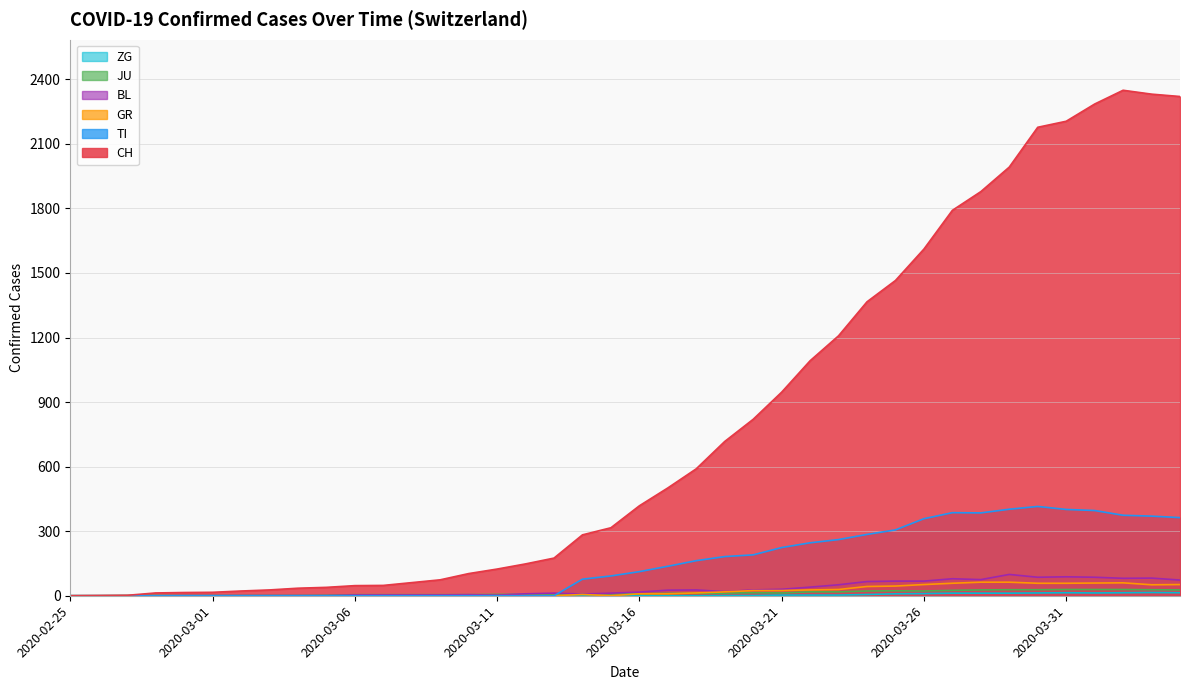

How many lines are shown in the chart?

6